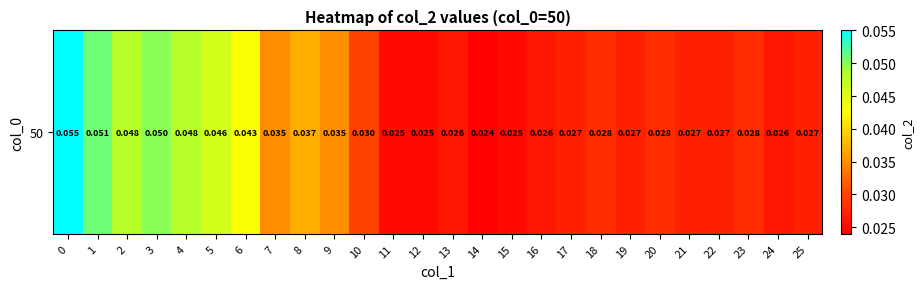

True or false: the data shows 0.0 at 19.

False